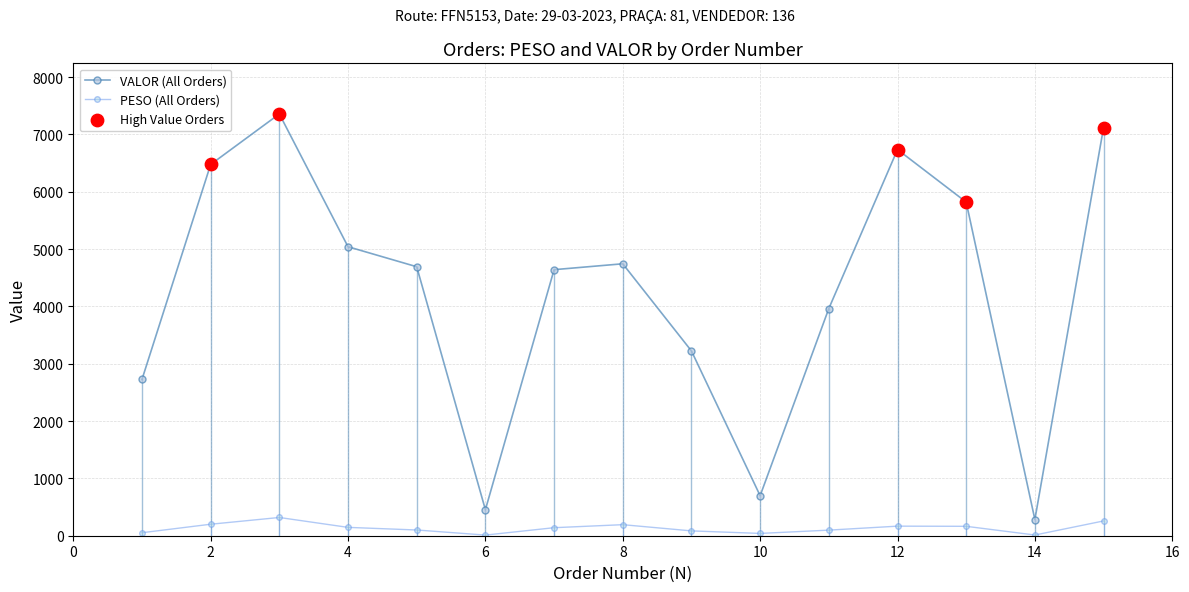

Which series has the widest spread of values?

VALOR (All Orders)